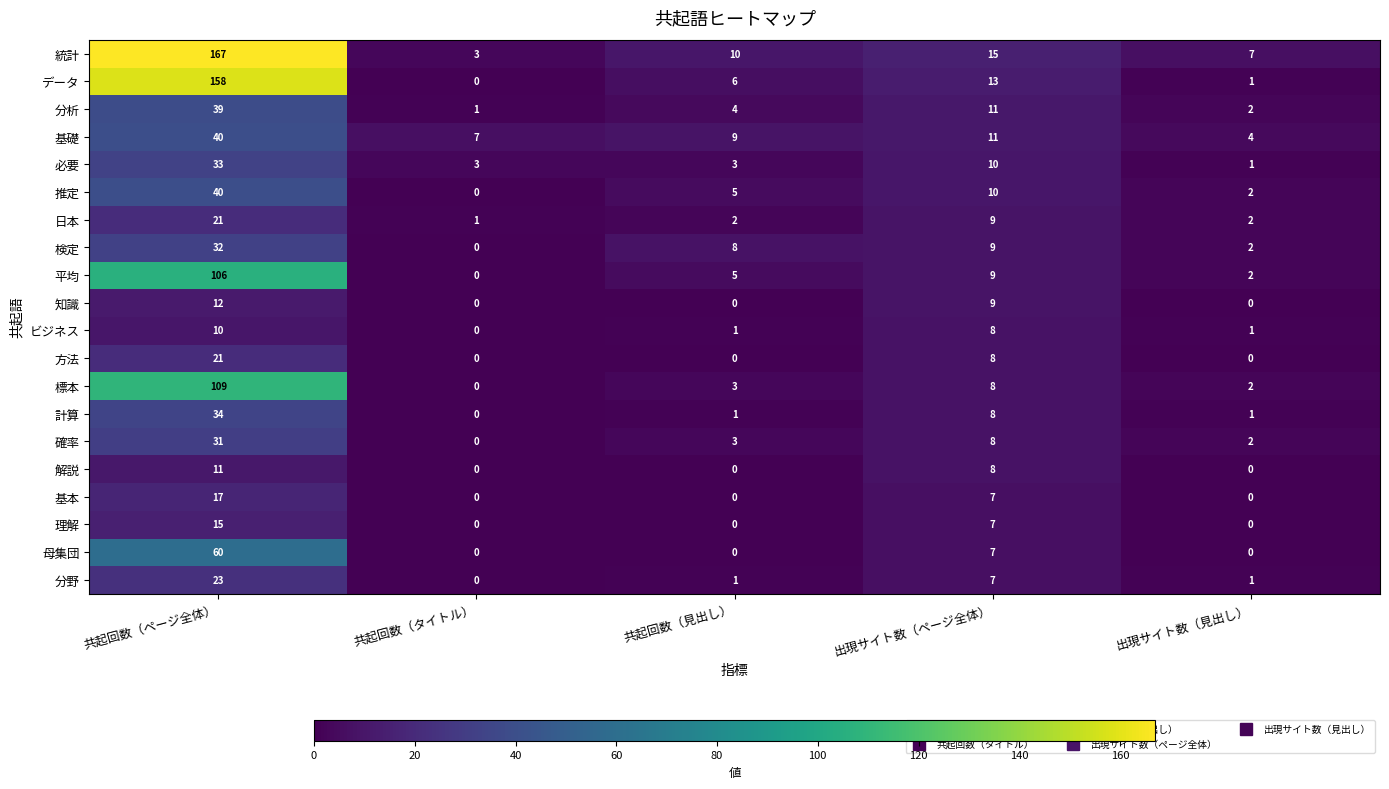

Between 共起回数（タイトル） and 出現サイト数（見出し）, which series saw the biggest shift?

統計